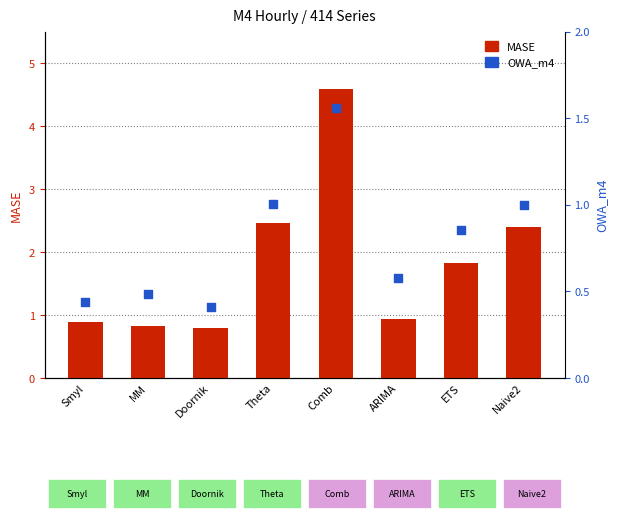

What are all the series names shown in the legend?

MASE, OWA_m4